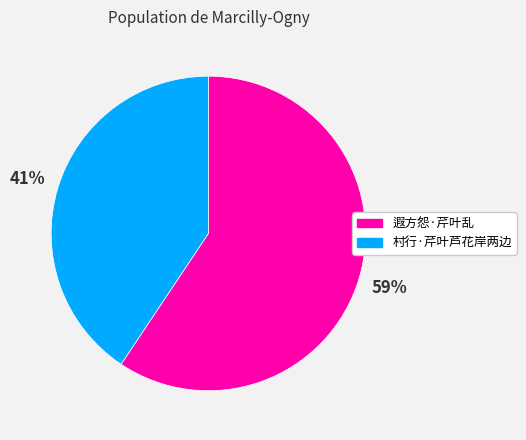

Rank the categories by value from lowest to highest.

村行·芹叶芦花岸两边, 遐方怨·芹叶乱